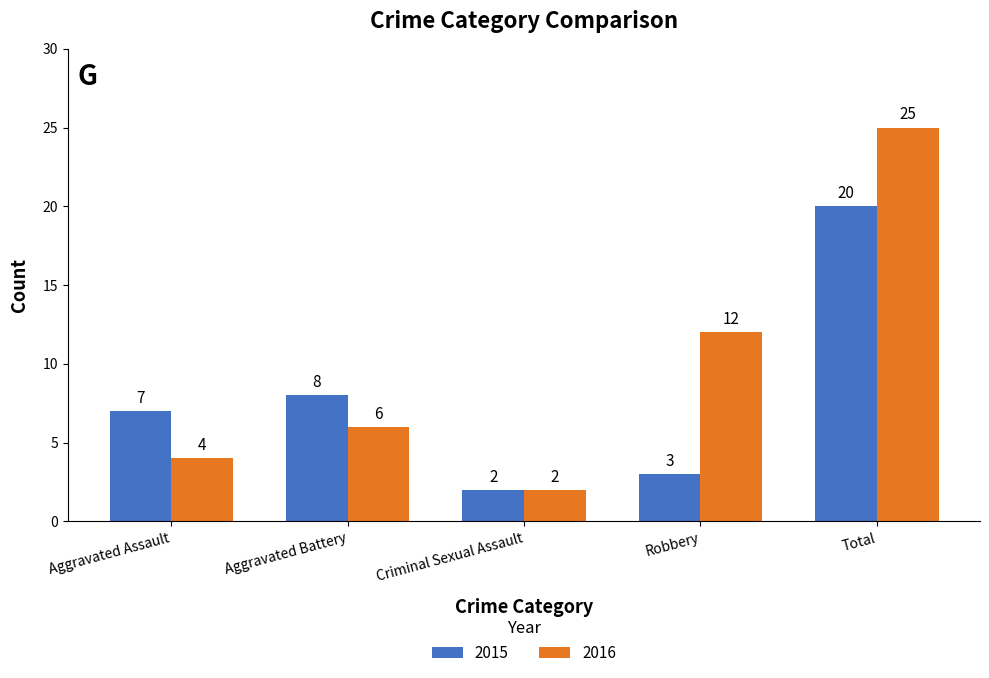

Reading left to right, list all the values displayed in this chart.

2015: 7	8	2	3	20
2016: 4	6	2	12	25